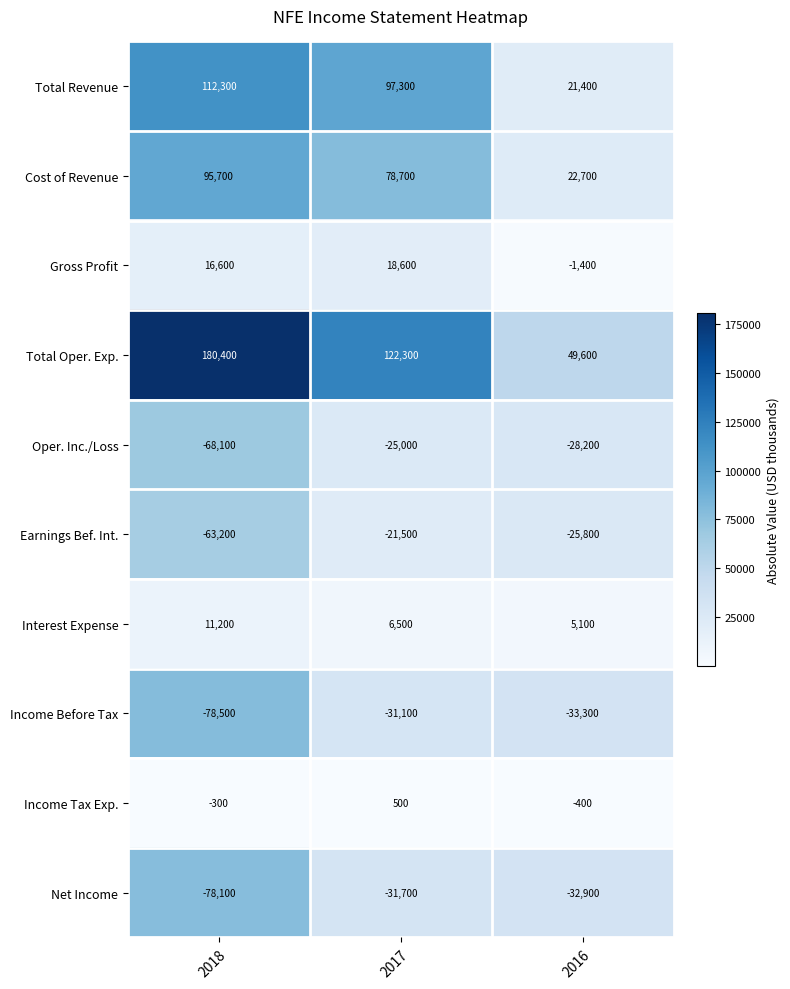

How many data points does each series have?

3